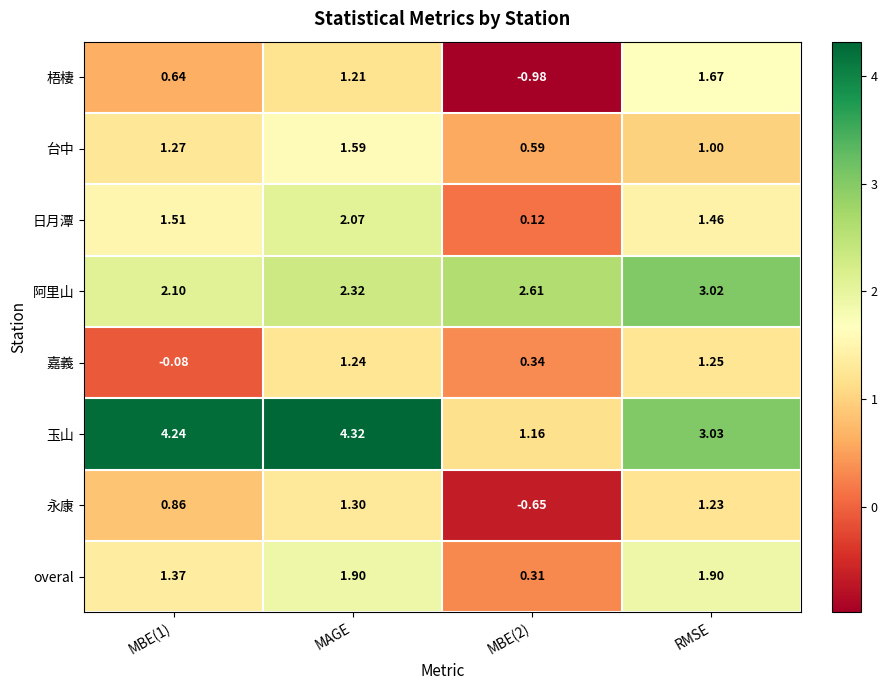

Which series has the largest range (max minus min)?

玉山